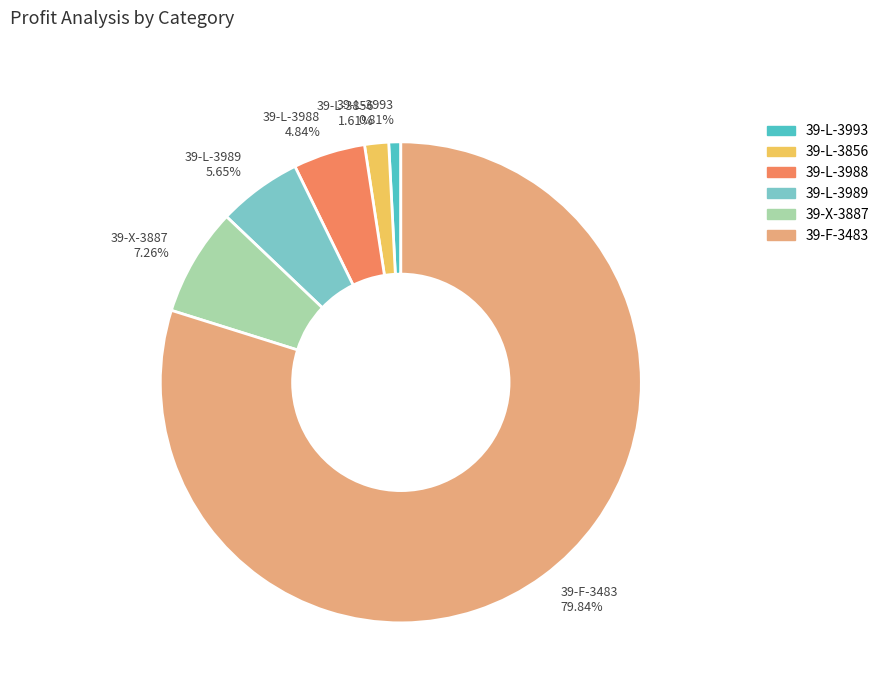

Combined, do 39-L-3989 and 39-L-3856 account for over 50%?

No